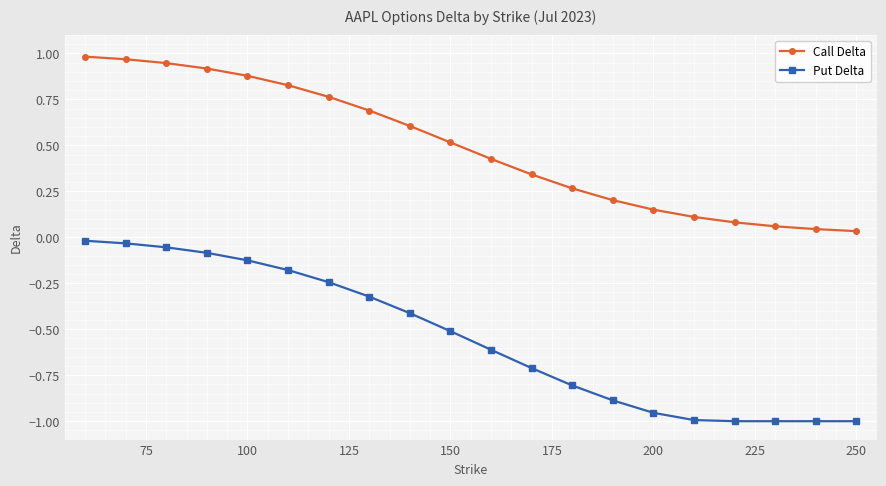

Rank the series by their average value, from lowest to highest.

Put Delta, Call Delta